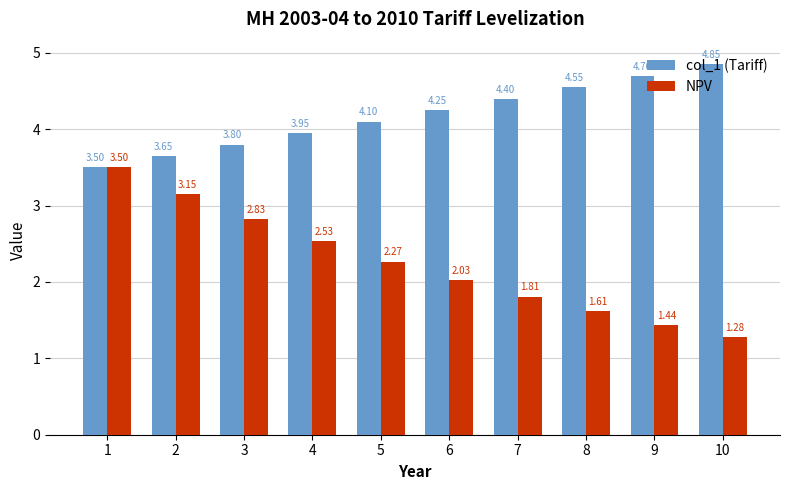

Which category has the lowest value in the NPV series?

10